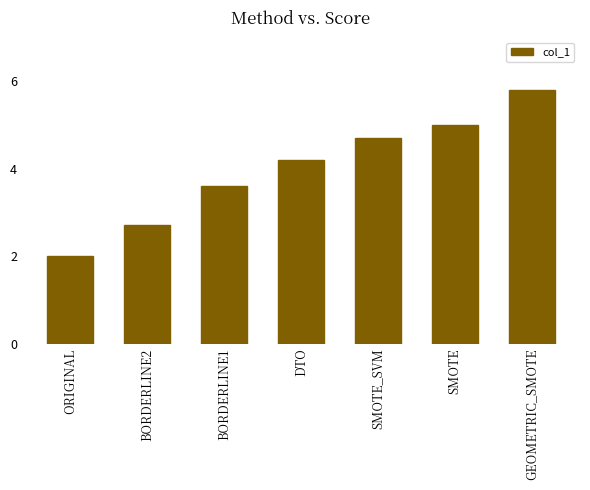

How many bars are there in total?

7